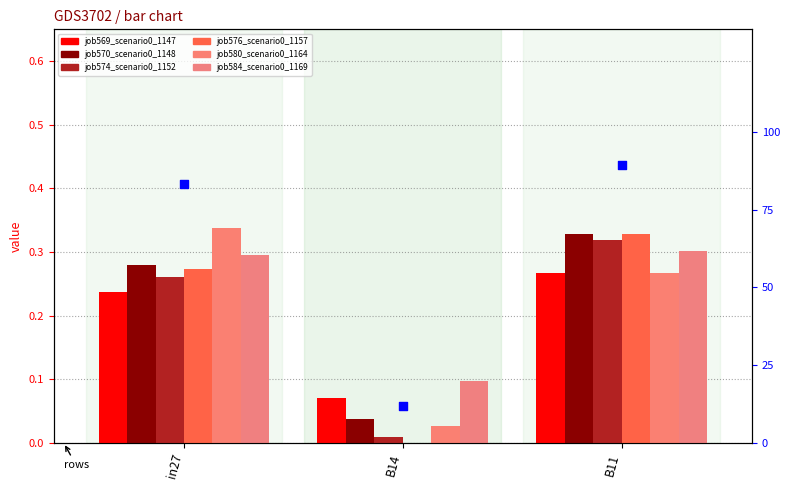

Which series has the largest total across all categories?

job584_scenario0_1169